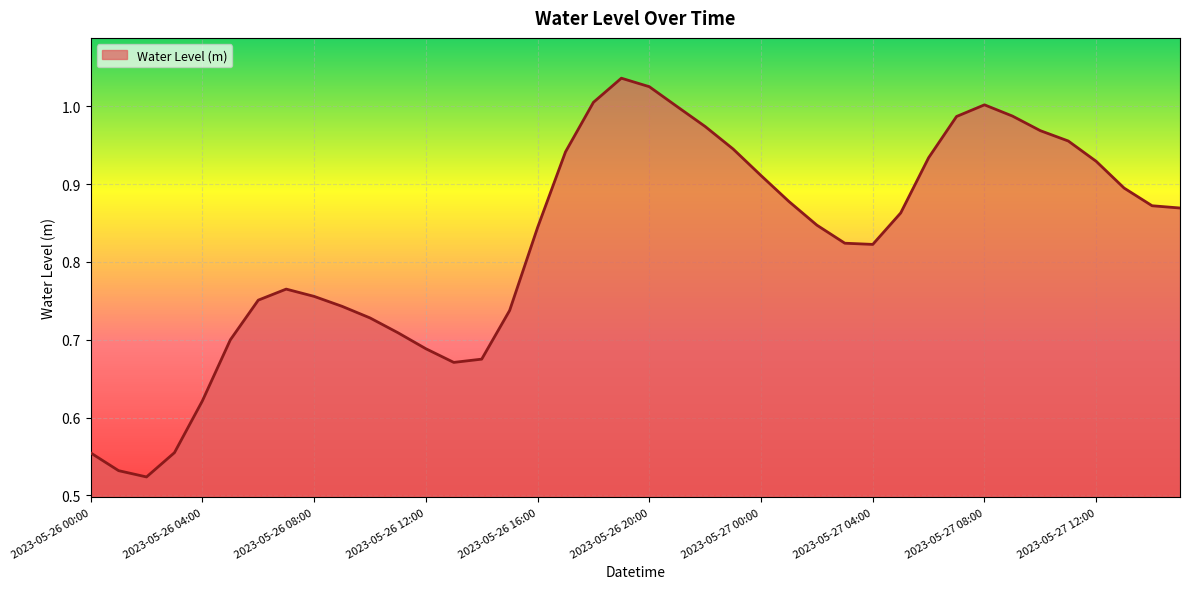

How many lines are shown in the chart?

1